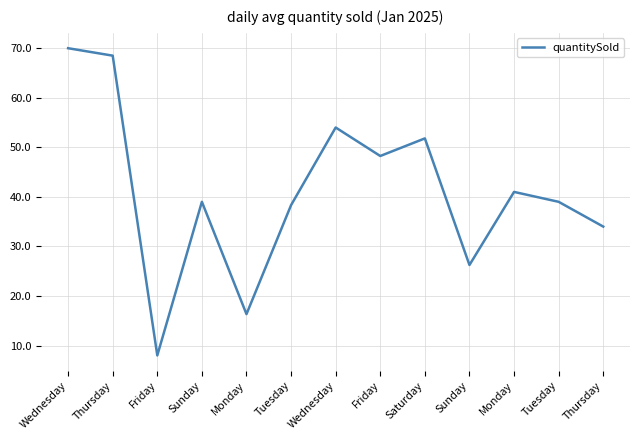

Reading left to right, extract all data points from this chart.

Wednesday=70.0	Thursday=68.5	Friday=8.0	Sunday=39.0	Monday=16.3	Tuesday=38.3	Wednesday=54.0	Friday=48.2	Saturday=51.8	Sunday=26.2	Monday=41.0	Tuesday=39.0	Thursday=34.0